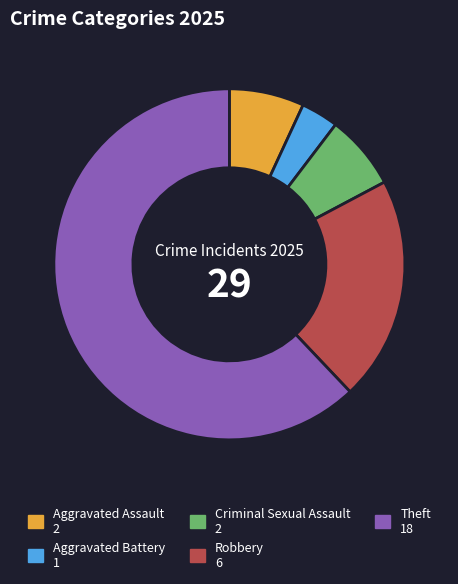

How many slices are in this pie chart?

5